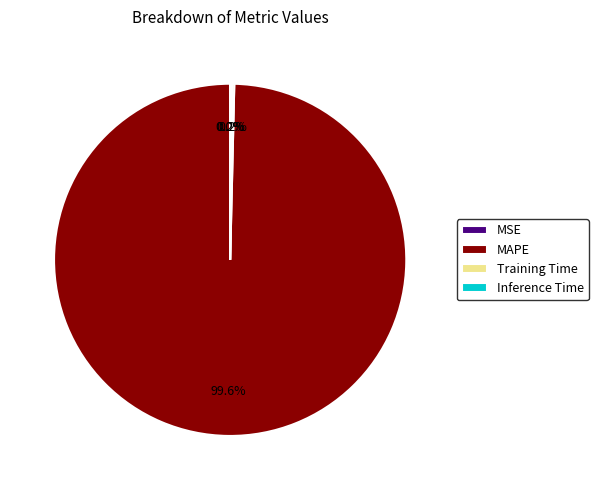

Which category accounts for the majority?

MAPE